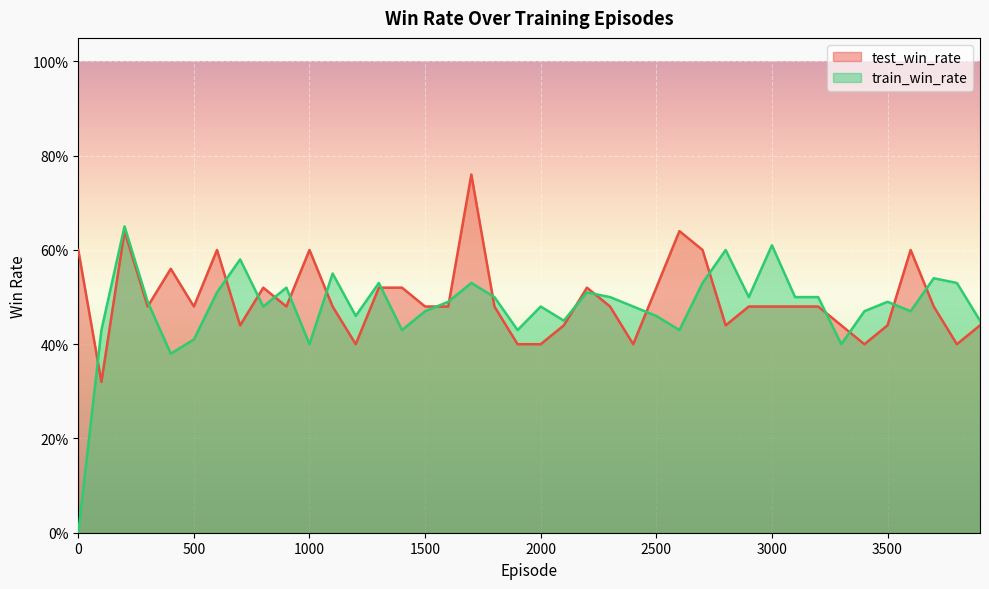

What is the spread (max minus min) of values at 100?

0.1